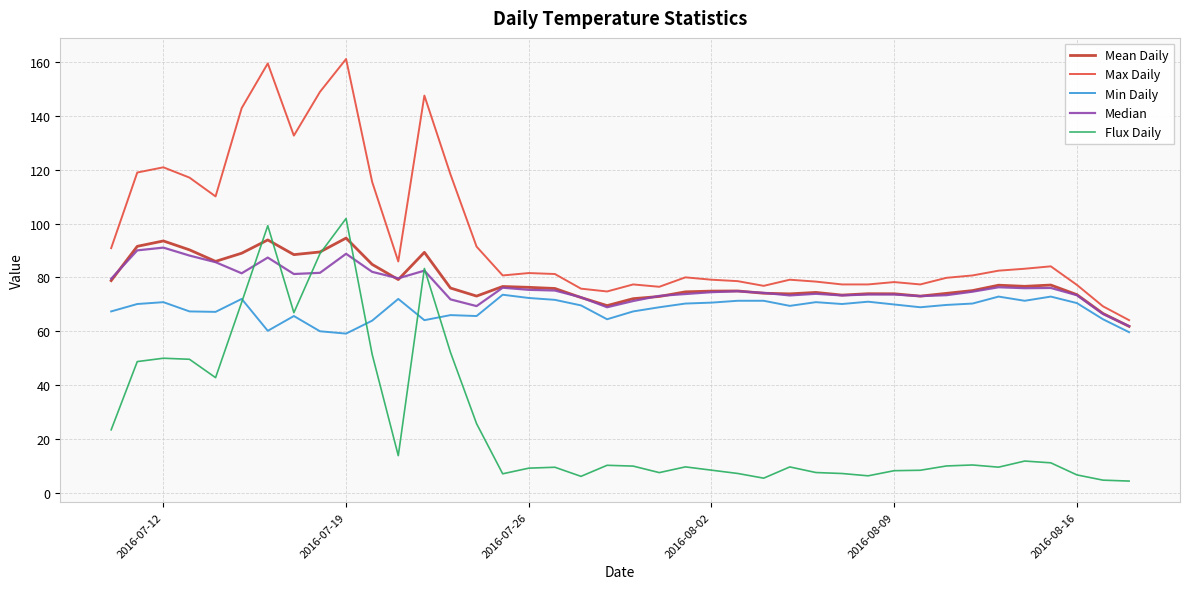

What is the lowest value of the Mean Daily series?

61.8